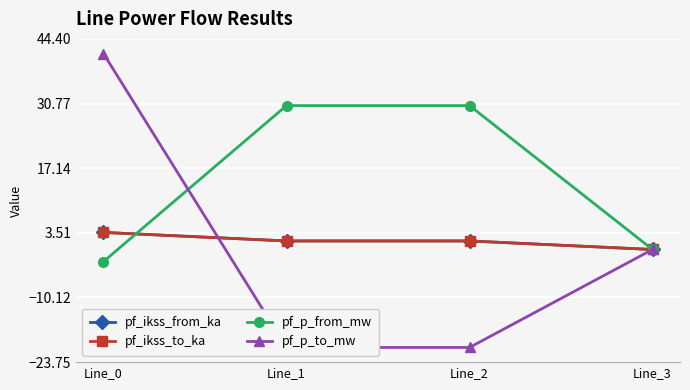

List the series in order of their peak value, lowest first.

pf_ikss_from_ka, pf_ikss_to_ka, pf_p_from_mw, pf_p_to_mw